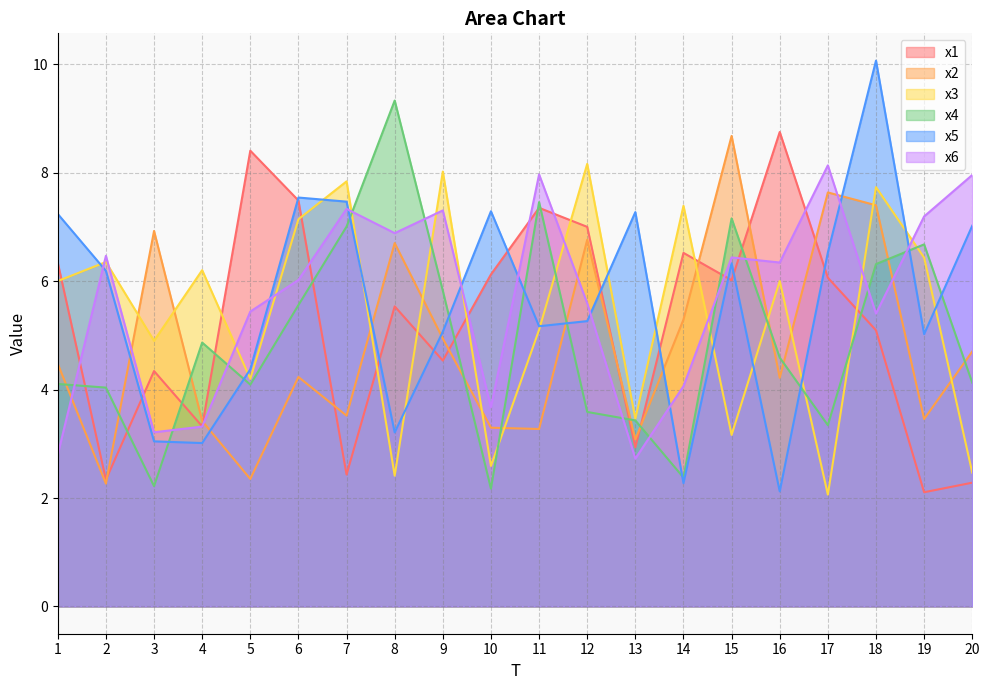

True or false: x5 and x4 intersect in this chart.

True